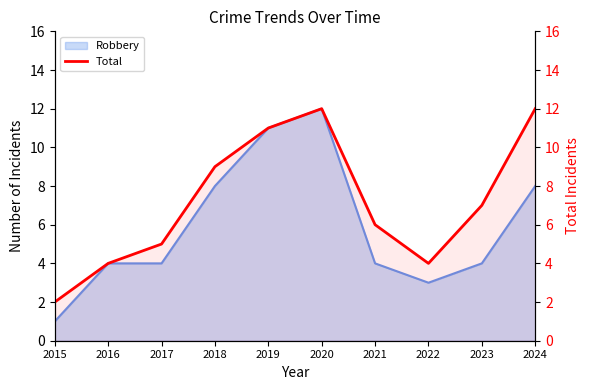

Rank the categories by value from lowest to highest.

2015, 2016, 2022, 2017, 2021, 2023, 2018, 2019, 2020, 2024